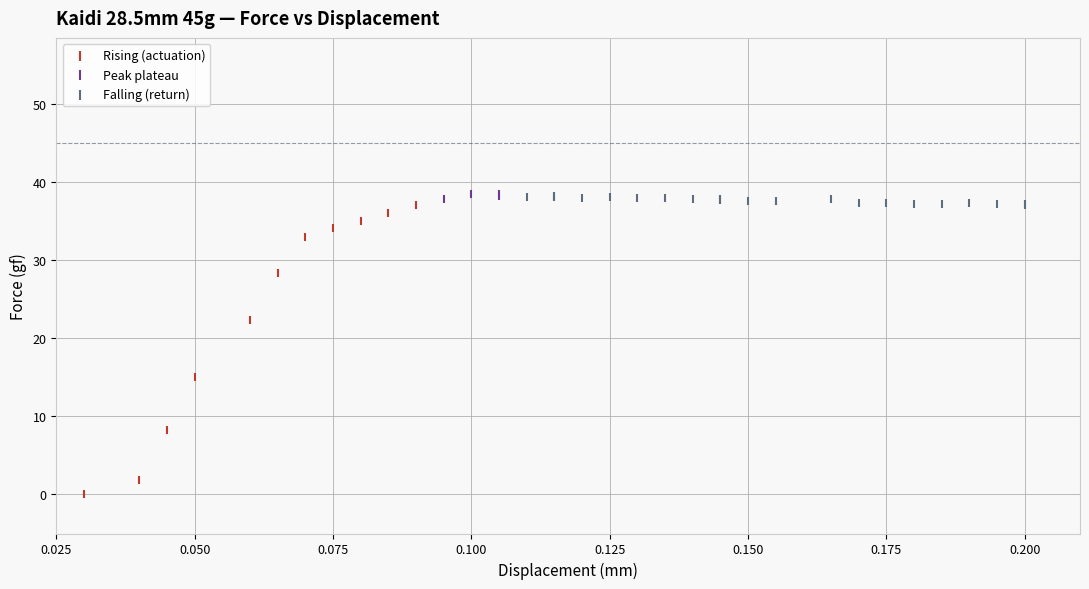

Which series has the widest spread of Y values?

Rising (actuation)